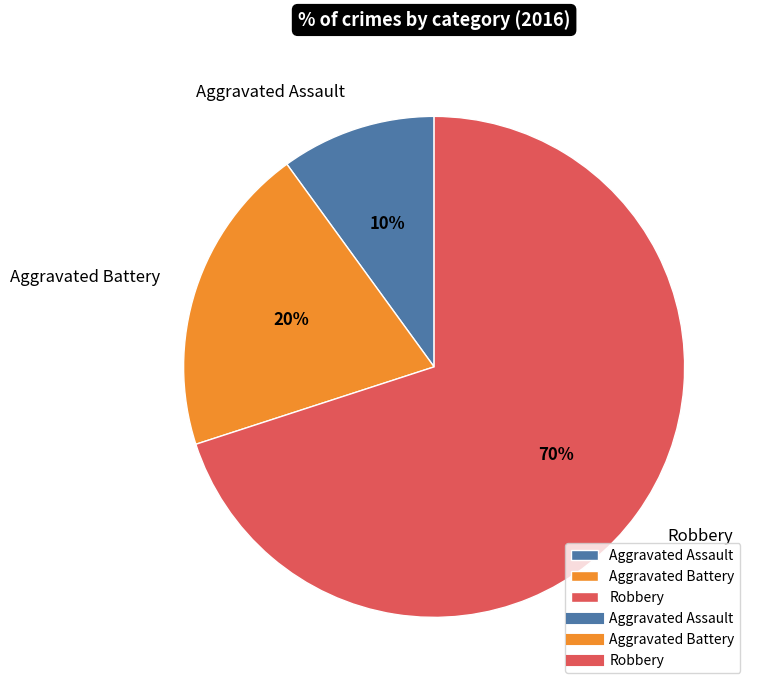

To the nearest percent, what is the difference between the Robbery and Aggravated Battery slice percentages?

50%